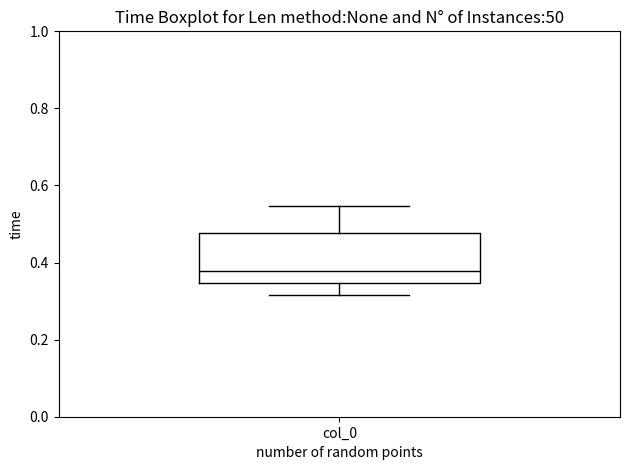

Transcribe this box plot: give where the median line is, the range the box spans, and where the two whiskers end, as read against the y-axis. The values are not printed on the chart, so give them approximately, as read against the axis.

median 0.38, box 0.34 to 0.48, whiskers 0.32 to 0.54